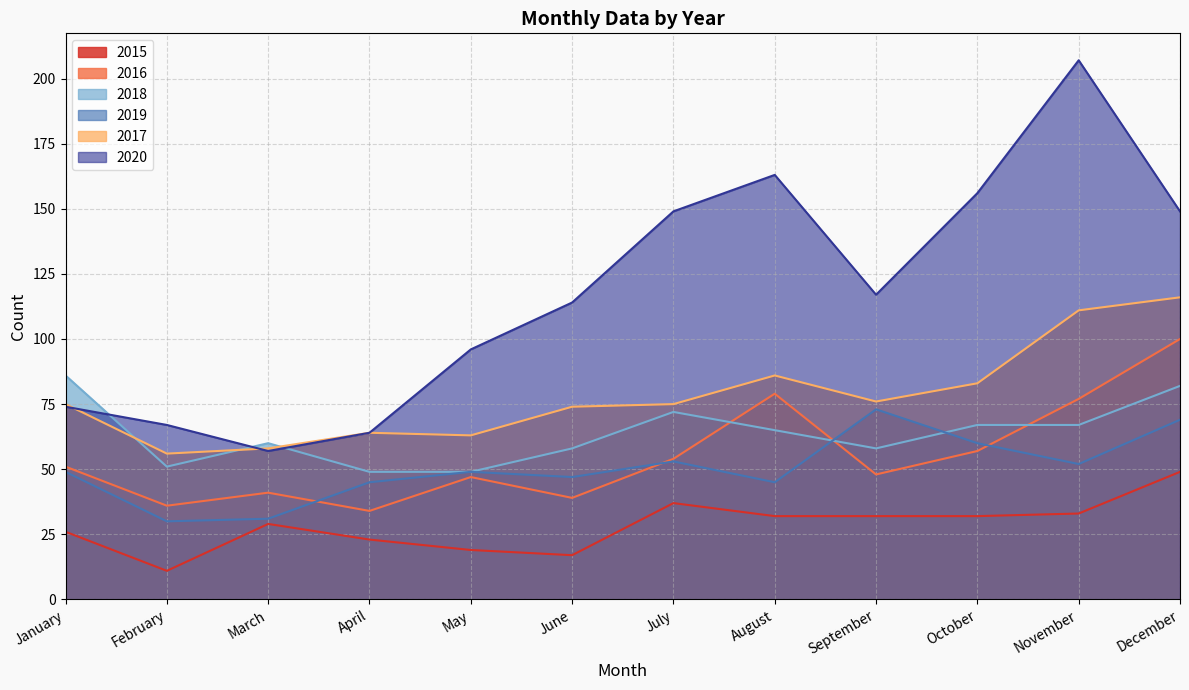

Which label corresponds to the largest value in the chart?

November